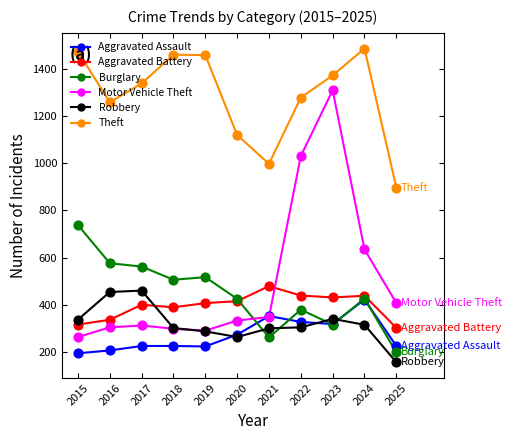

Is the value of Burglary at 2020 greater than the value of Motor Vehicle Theft at 2015?

Yes